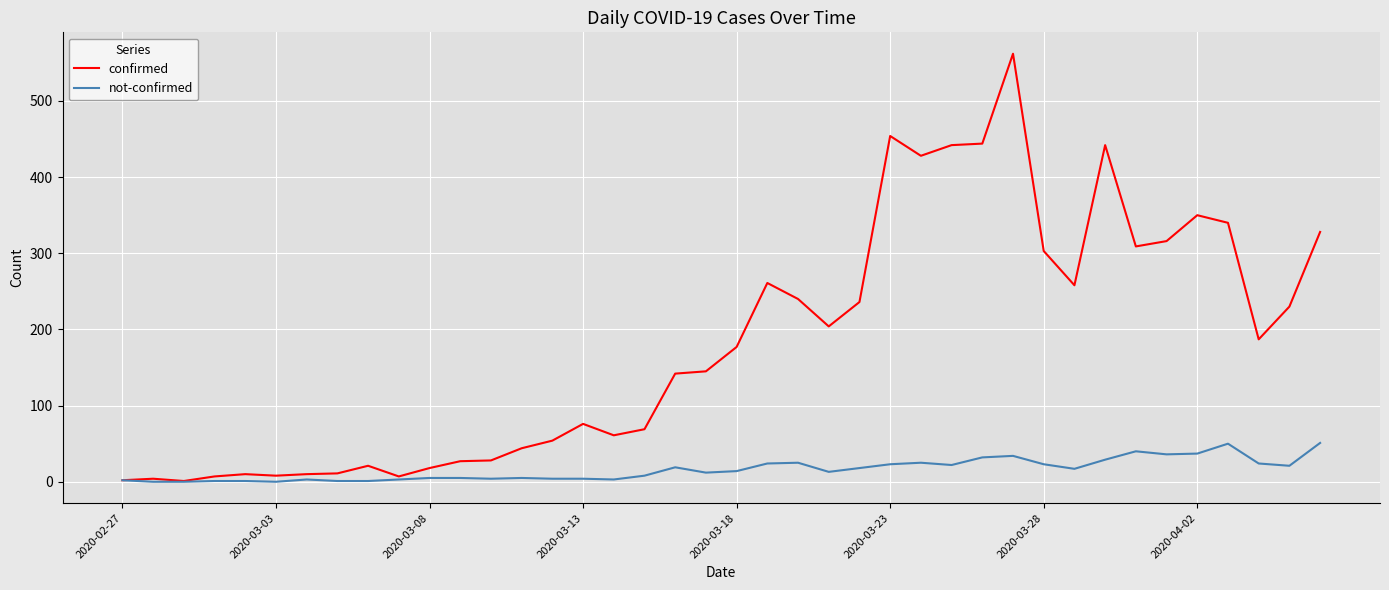

How many series are shown in this chart?

2